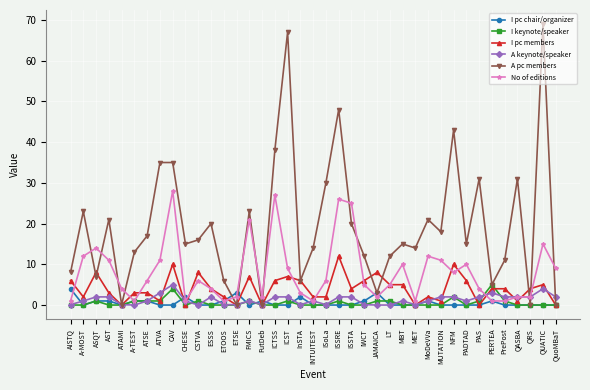

Which series changed the most between A-MOST and ISSTA?

No of editions